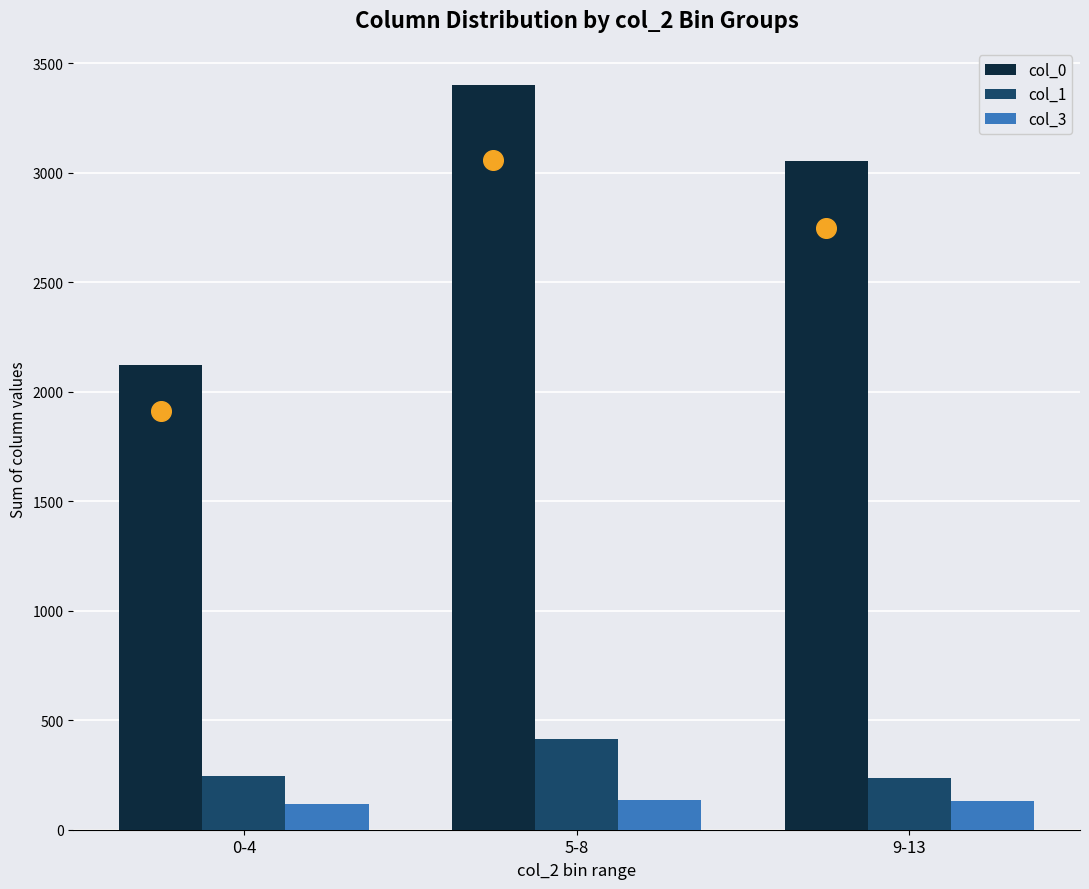

Which series has the largest total across all categories?

col_0